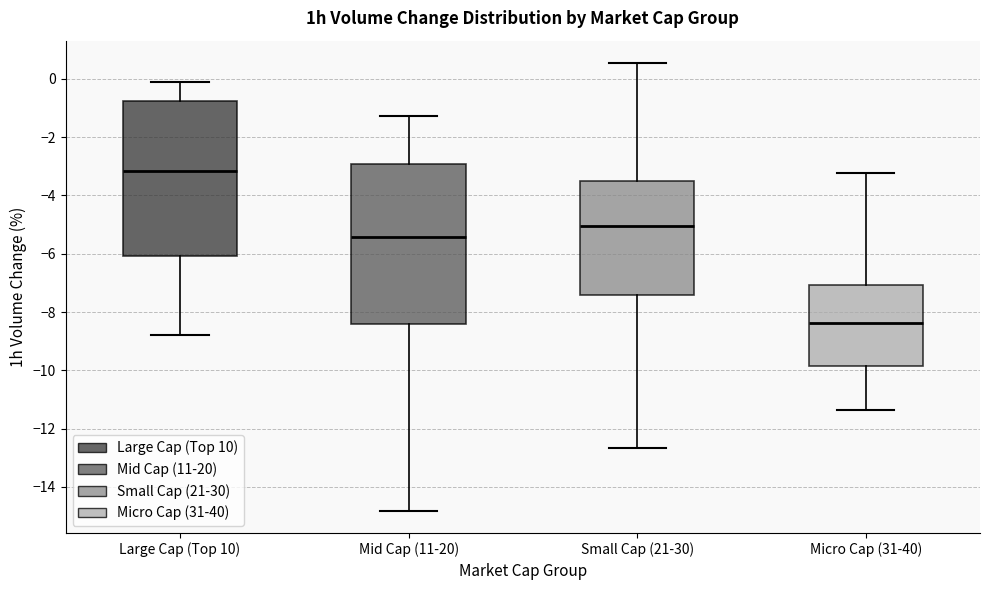

Where does the lower whisker of the box for Small Cap (21-30) end on the y-axis? The values are not printed on the chart, so give them approximately, as read against the axis.

-12.6